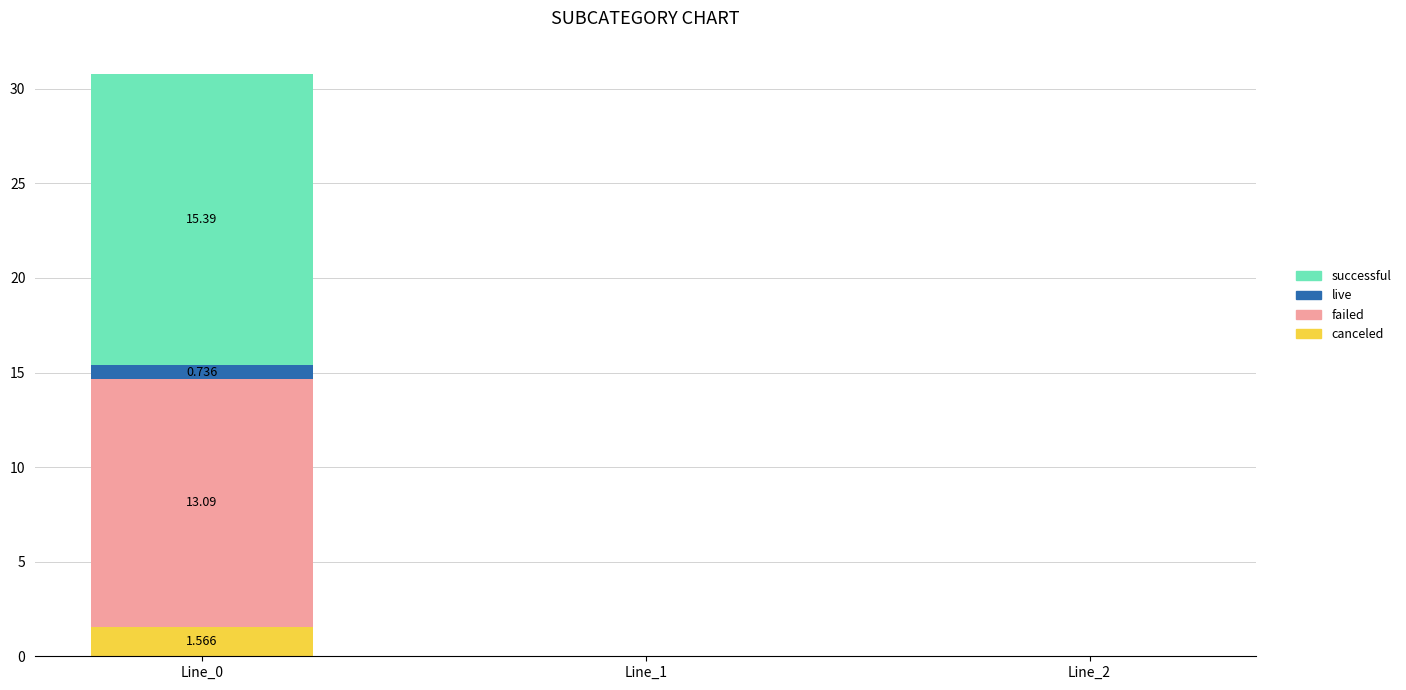

Reading left to right, transcribe all the data shown in this chart.

canceled: 1.6	-0.0	-0.0
failed: 13.1	0.0	0.0
live: 0.7	0.0	0.0
successful: 15.4	0.0	0.0